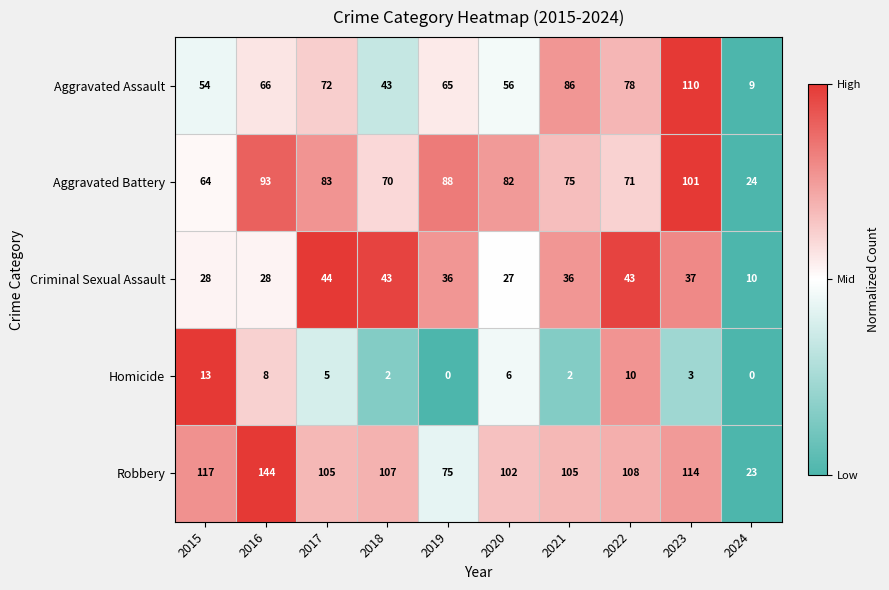

How many series are shown in this chart?

5